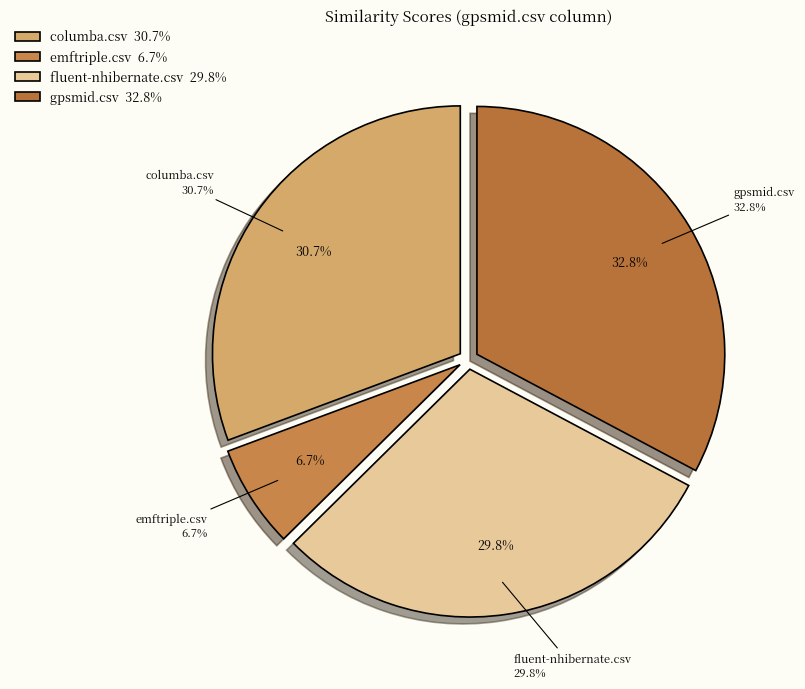

How many segments does this pie chart have?

4